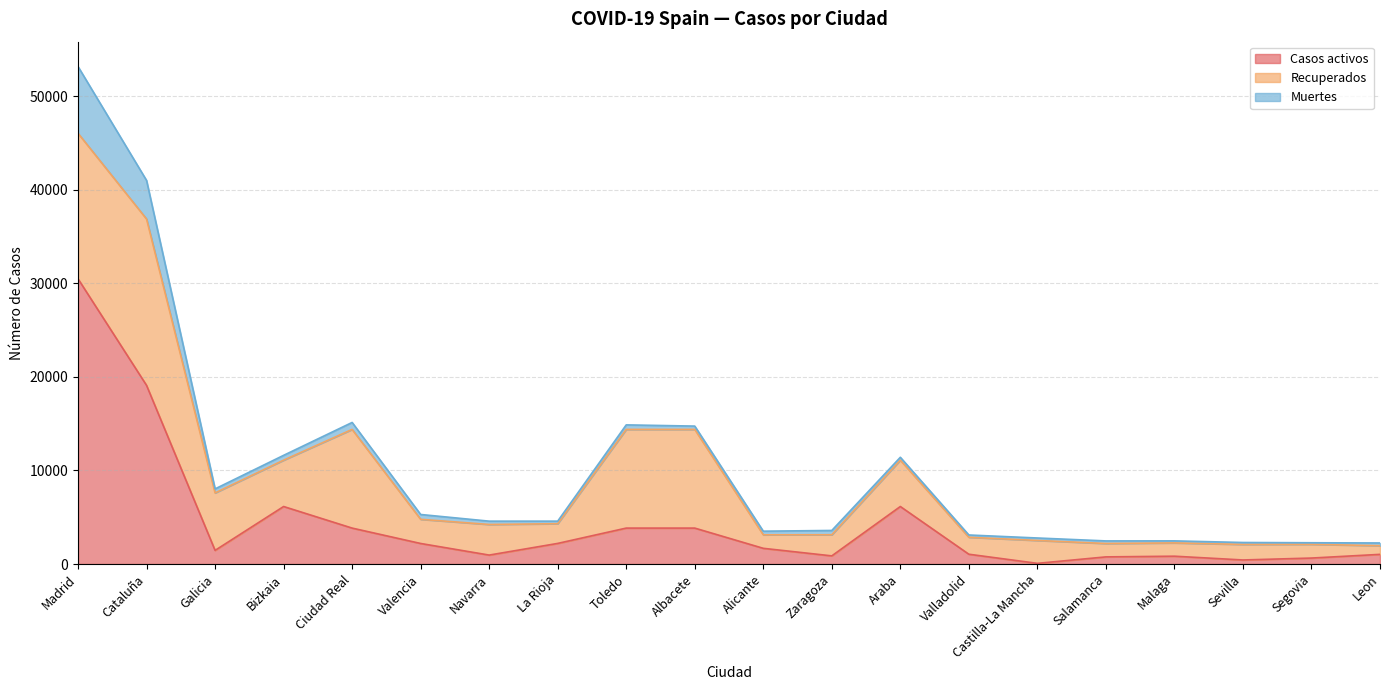

At which label does Recuperados first exceed 2583?

Madrid